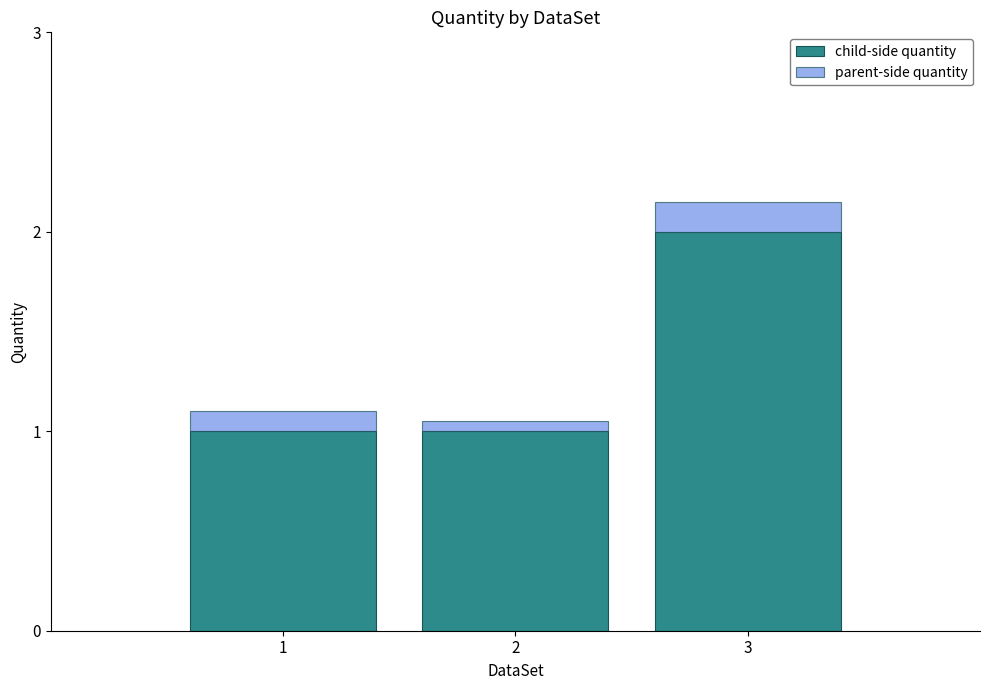

How many child-side quantity values are between 1 and 2?

3